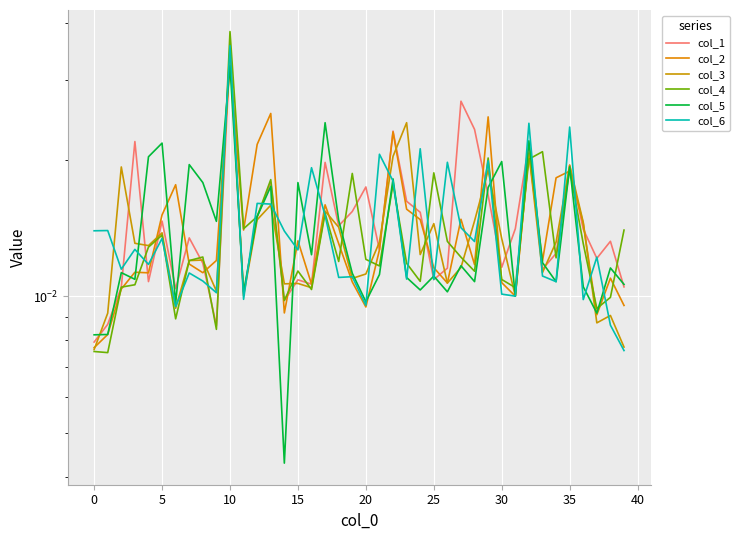

Rank the series at 13 from highest to lowest value.

col_2, col_4, col_1, col_5, col_6, col_3